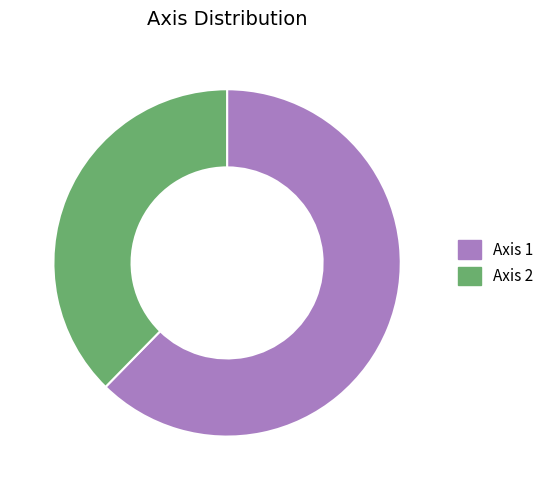

Combined, do Axis 1 and Axis 2 account for over 50%?

Yes